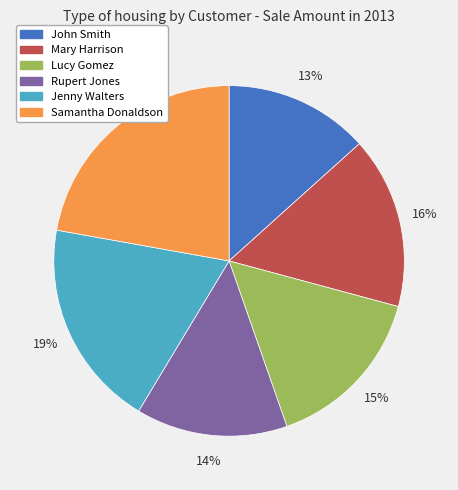

Is Rupert Jones the majority of the pie?

No